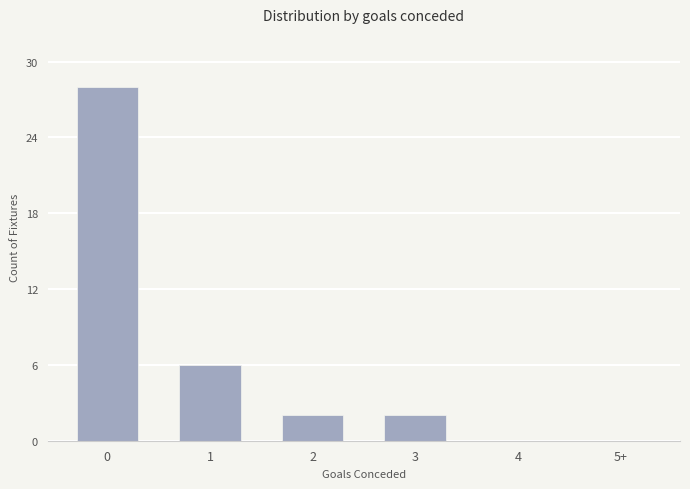

What is the change in value from 0 to 2?

-26